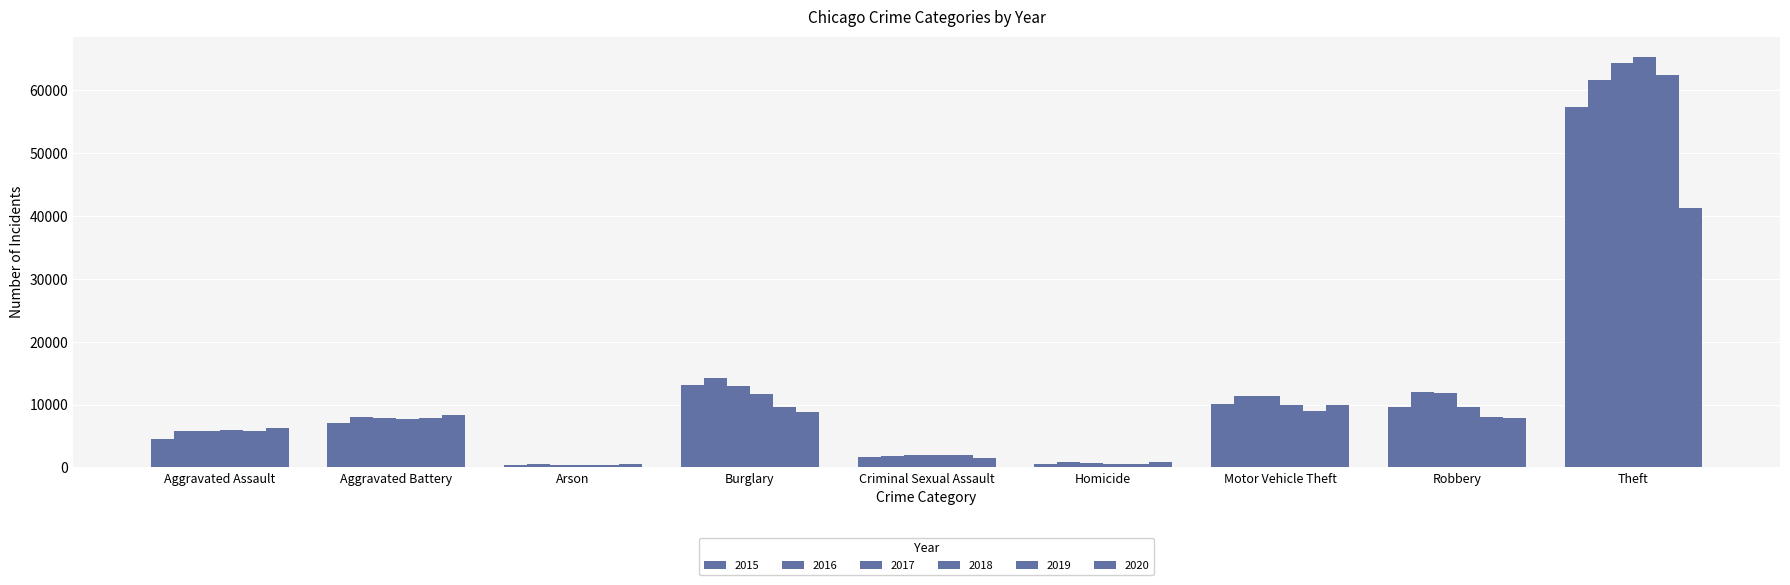

What is the label of the 4th bar from the right?

Homicide